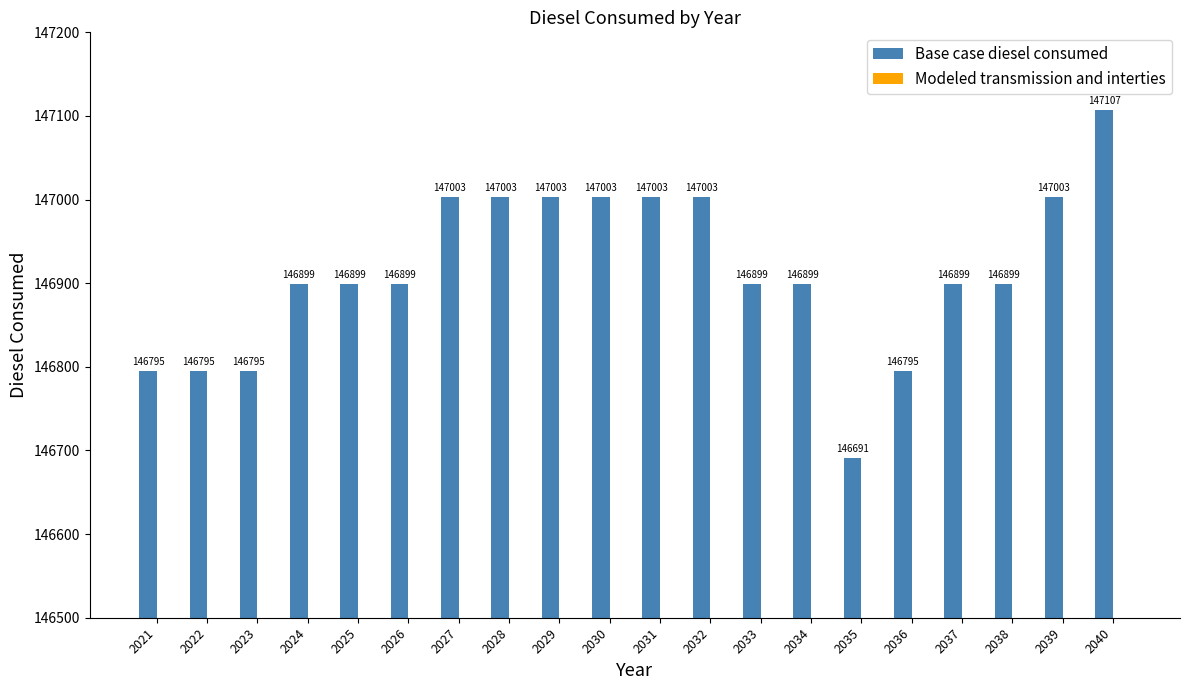

Are the bars horizontal?

No